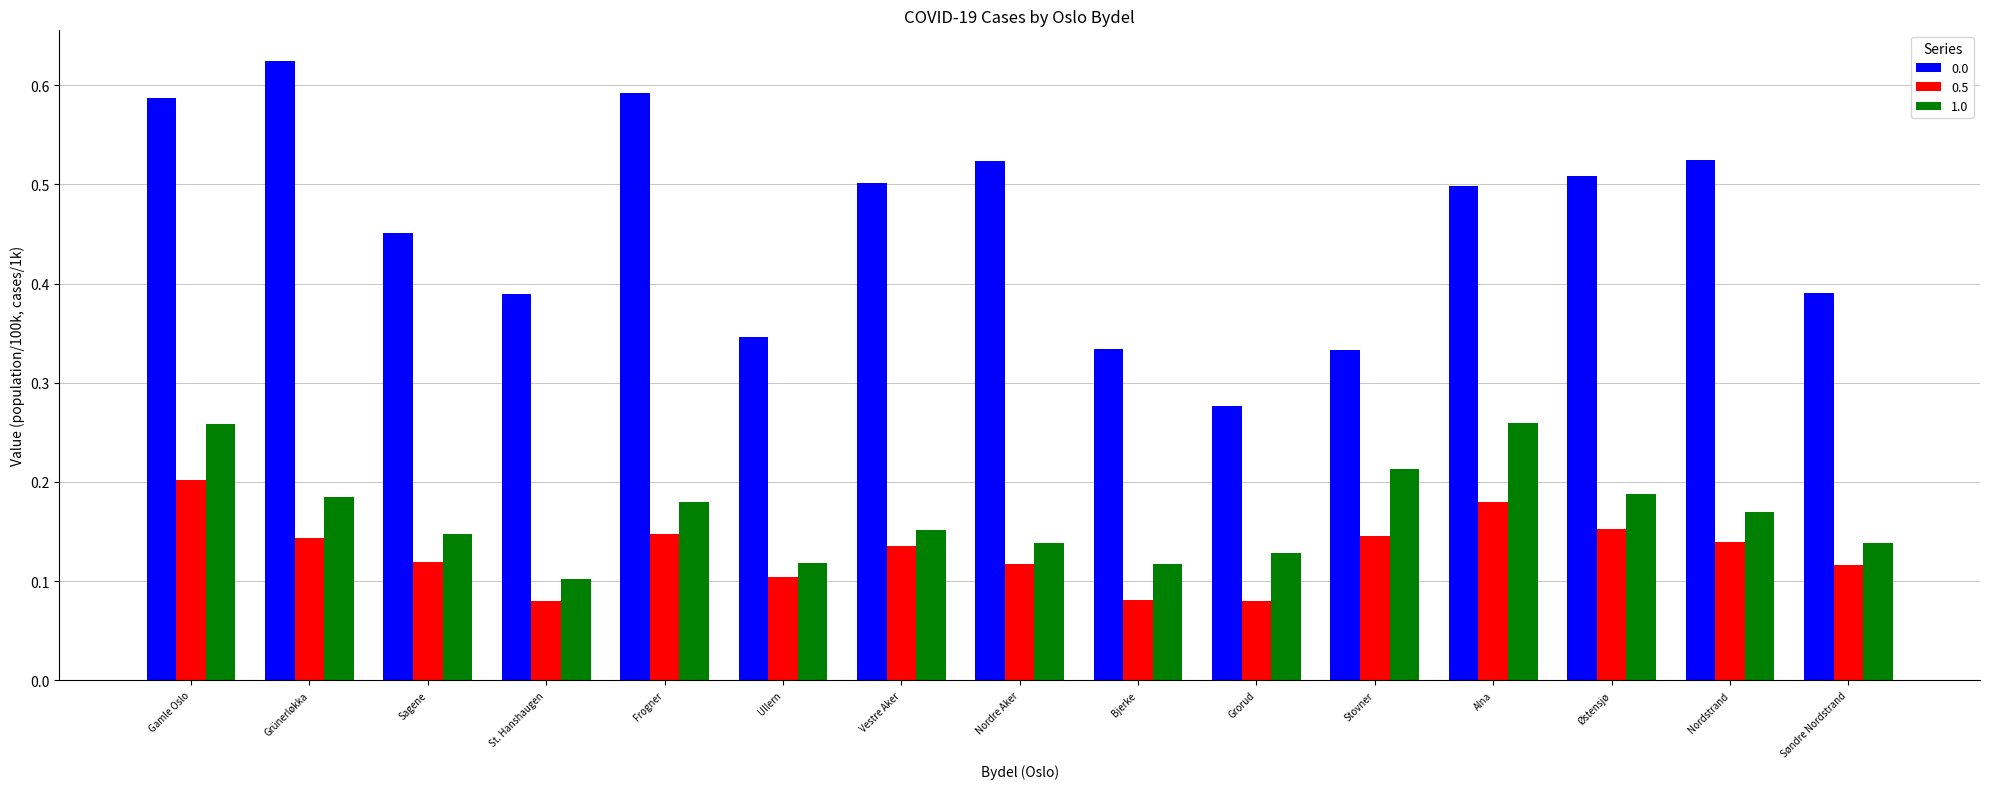

What position from the left is Sagene?

3